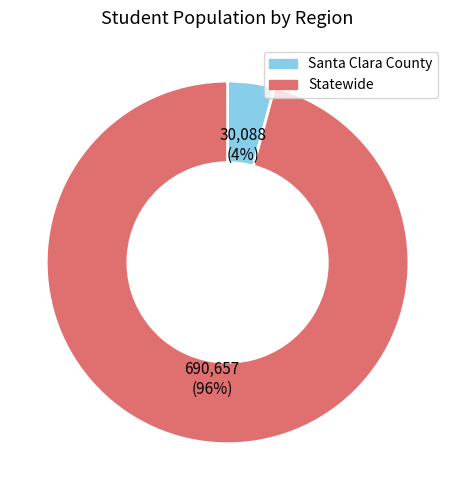

Which has a higher value, Statewide or Santa Clara County?

Statewide